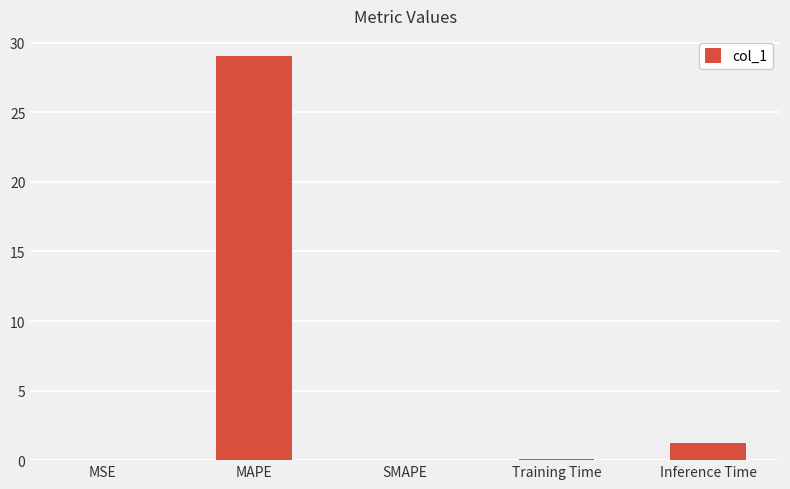

How many series are shown in this chart?

1